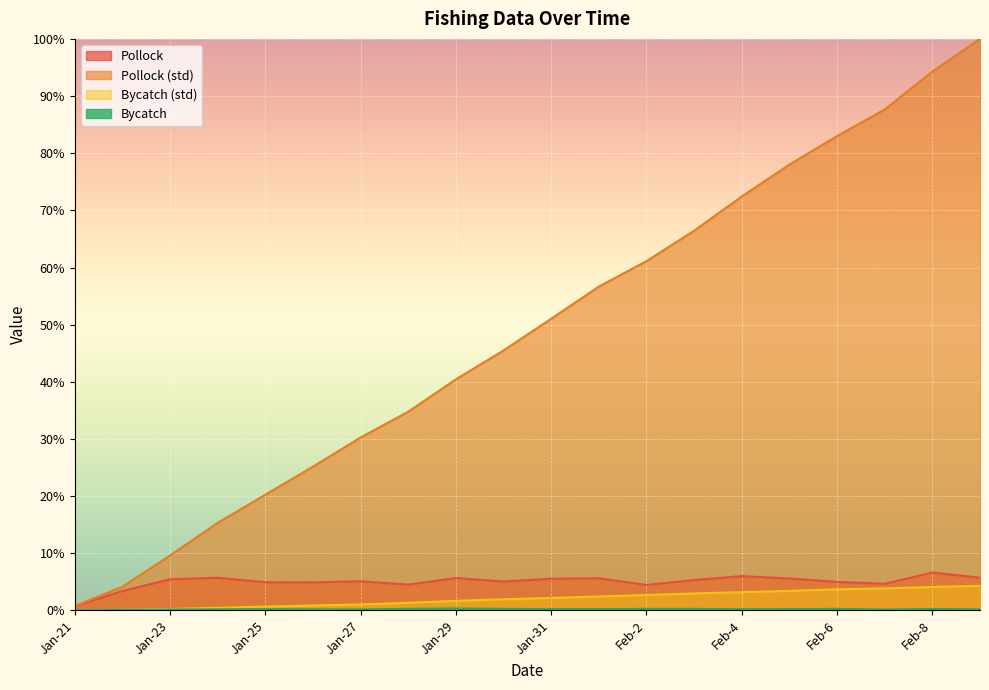

What is the label of the 12th point from the right?

Jan-29